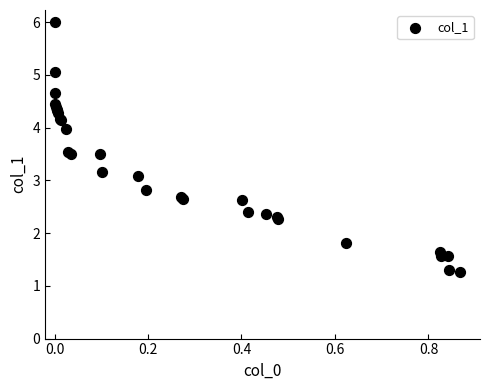

What Y value in the scatter plot is closest to 3?

3.1